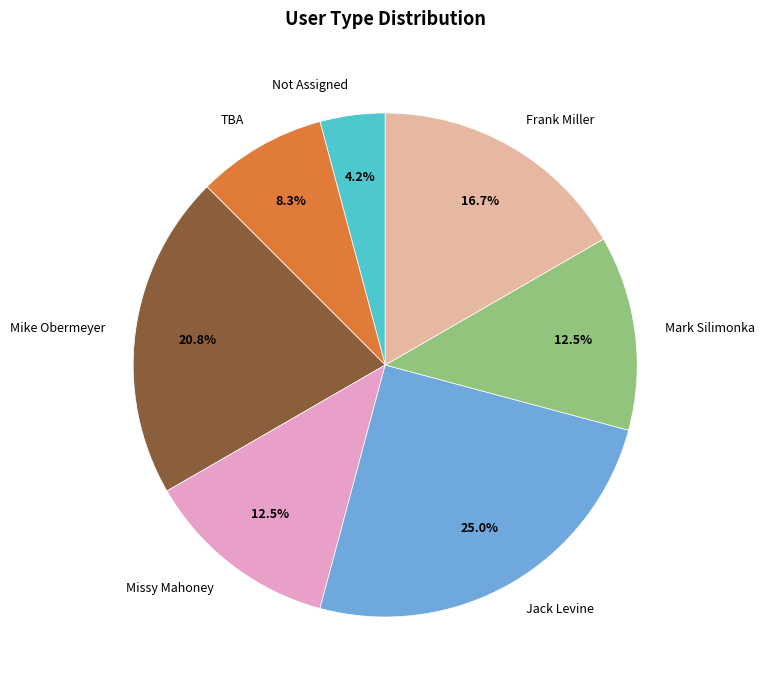

Is there any slice that represents more than half of the pie?

No